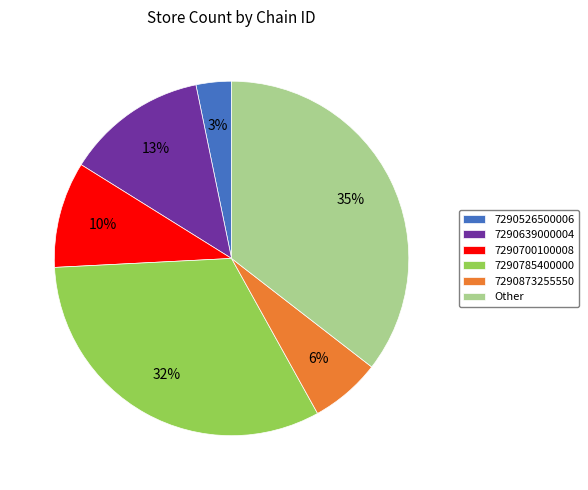

How many segments does this pie chart have?

6